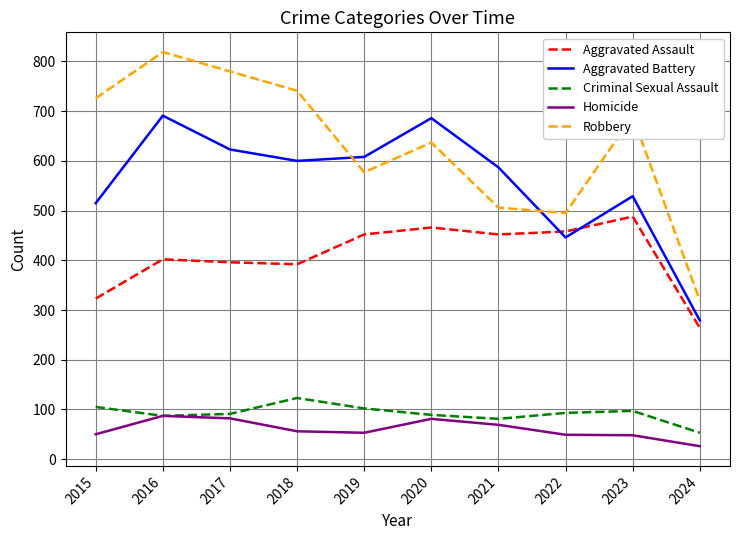

How many interior local valleys does the Criminal Sexual Assault series have?

2